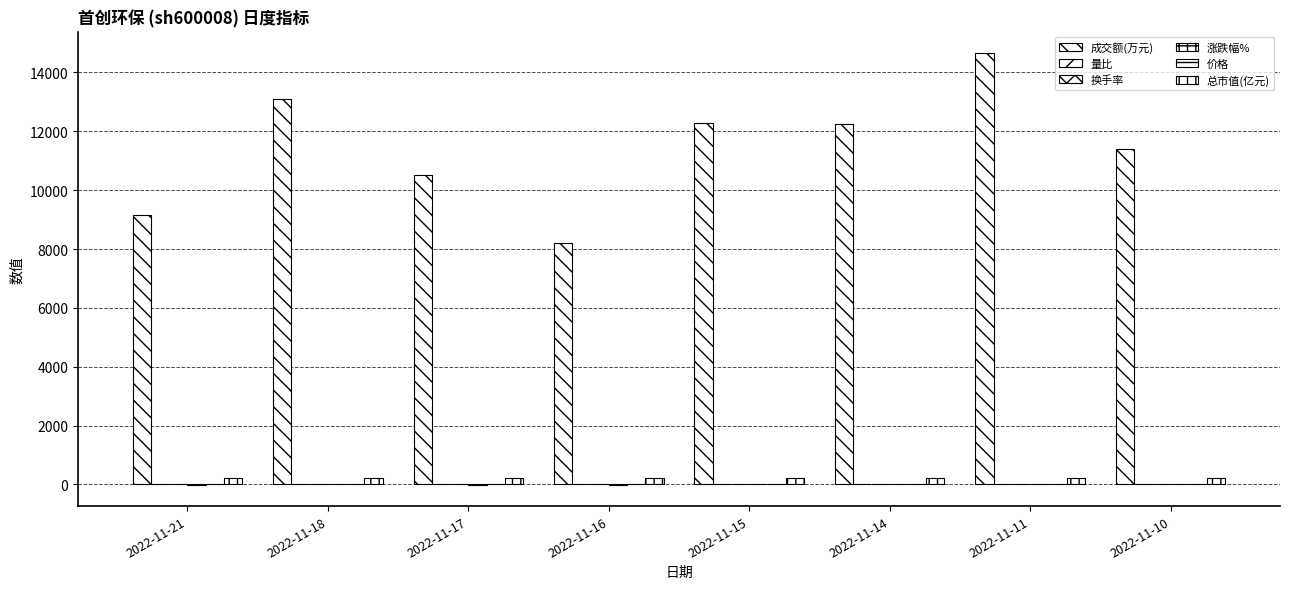

What is the minimum value for 总市值(亿元)?

205.5